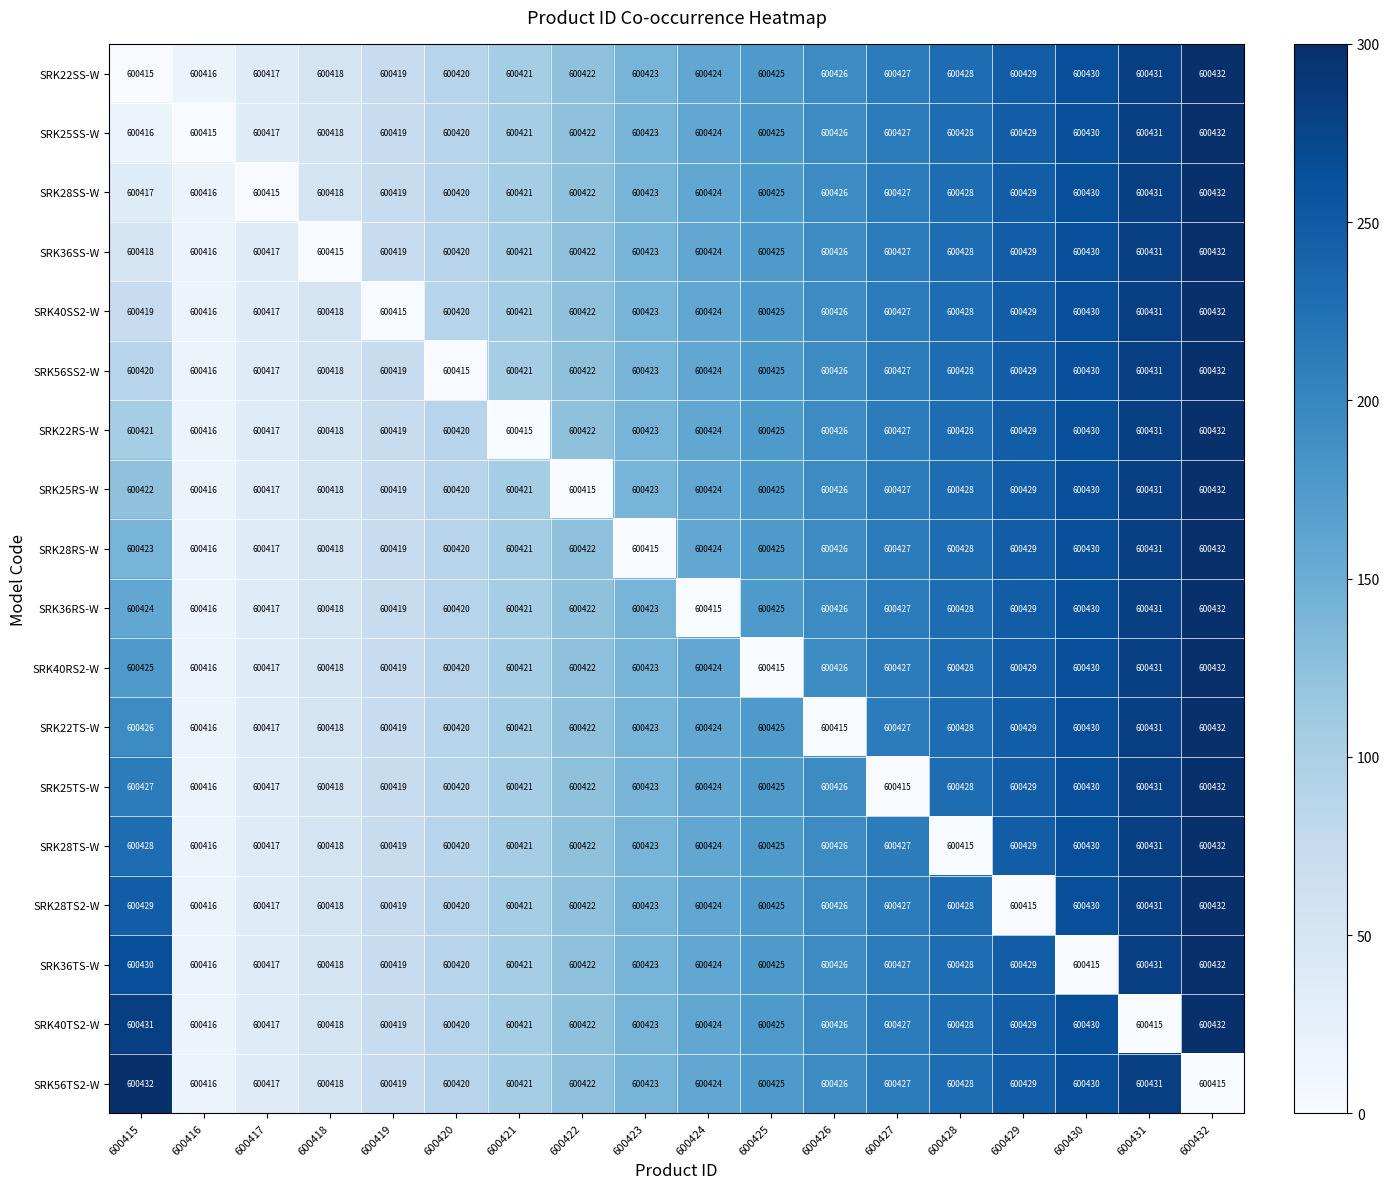

At which label does SRK22TS-W reach its minimum?

600426